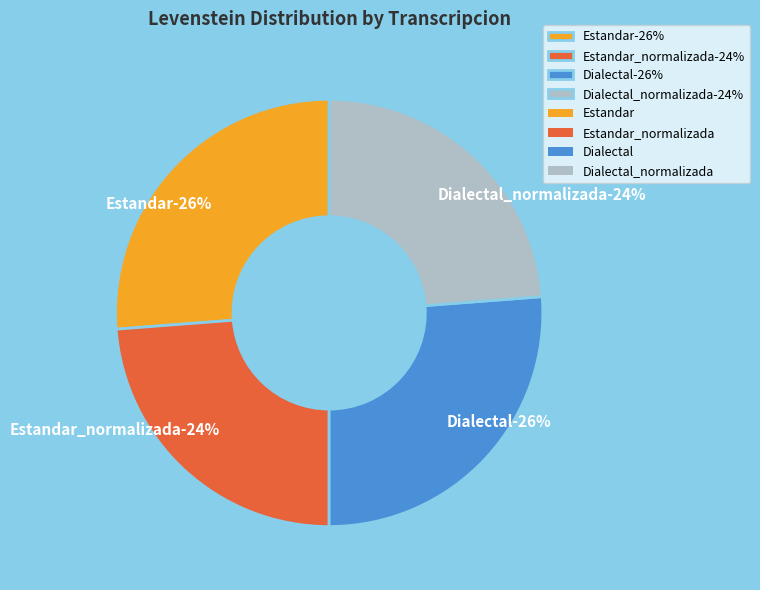

How many slices are in this pie chart?

4